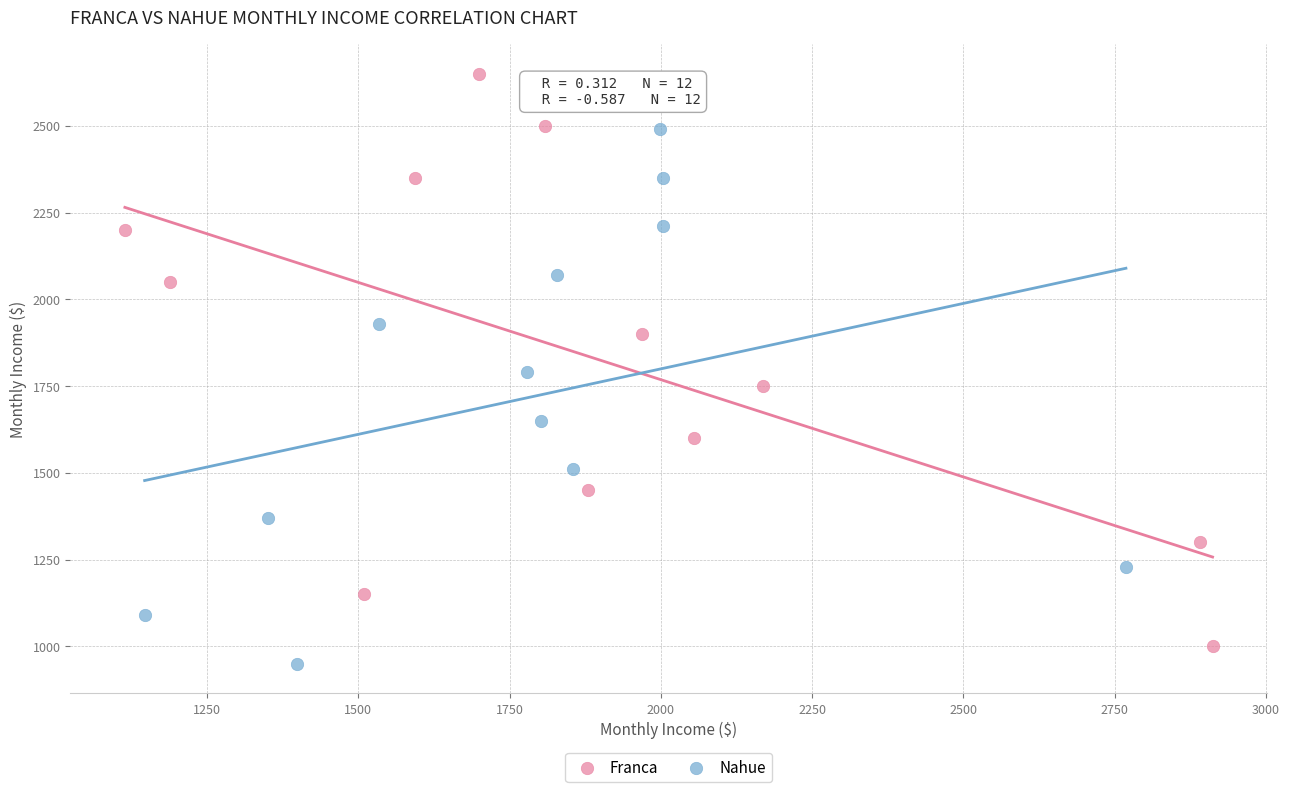

Which series contains the highest Y value?

Franca